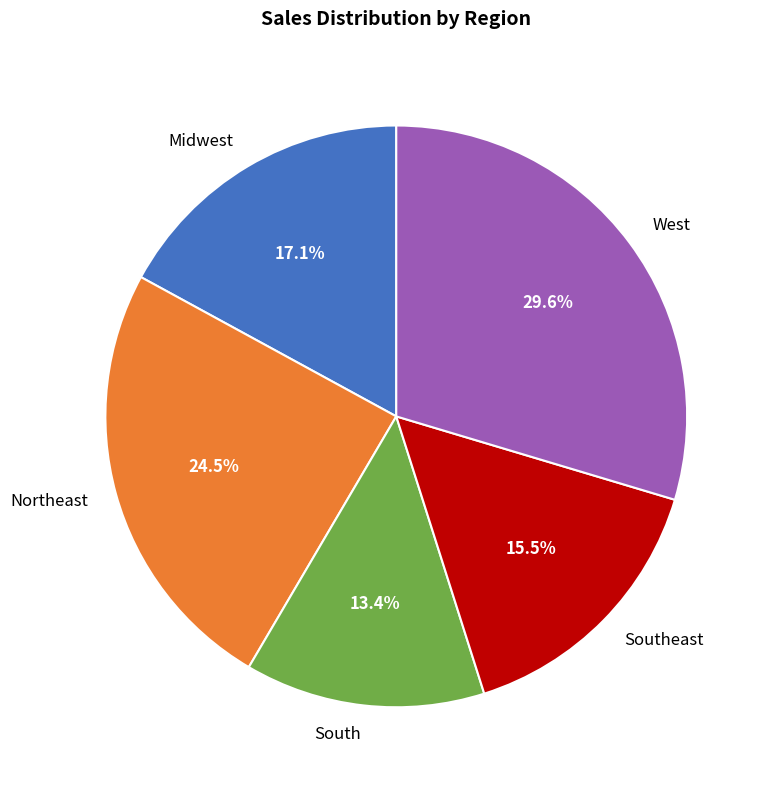

Is there a majority slice in this chart?

No